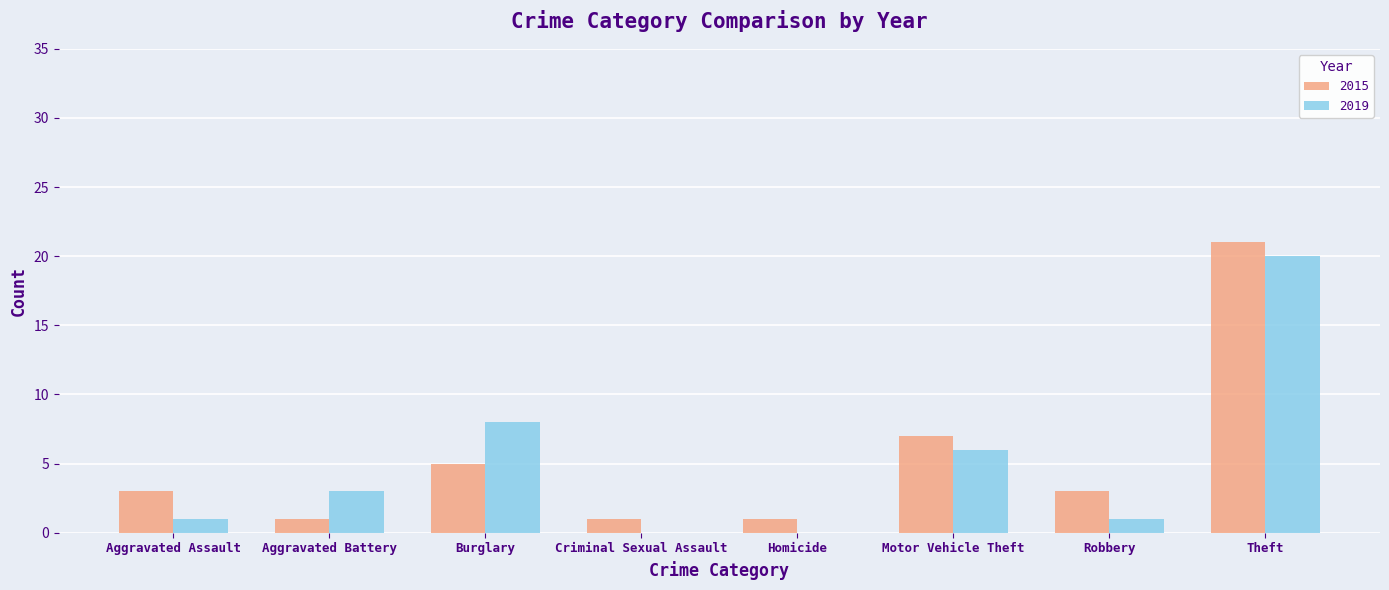

Reading right to left, what are all the values shown in this chart?

2015: 21	3	7	1	1	5	1	3
2019: 20	1	6	0	0	8	3	1